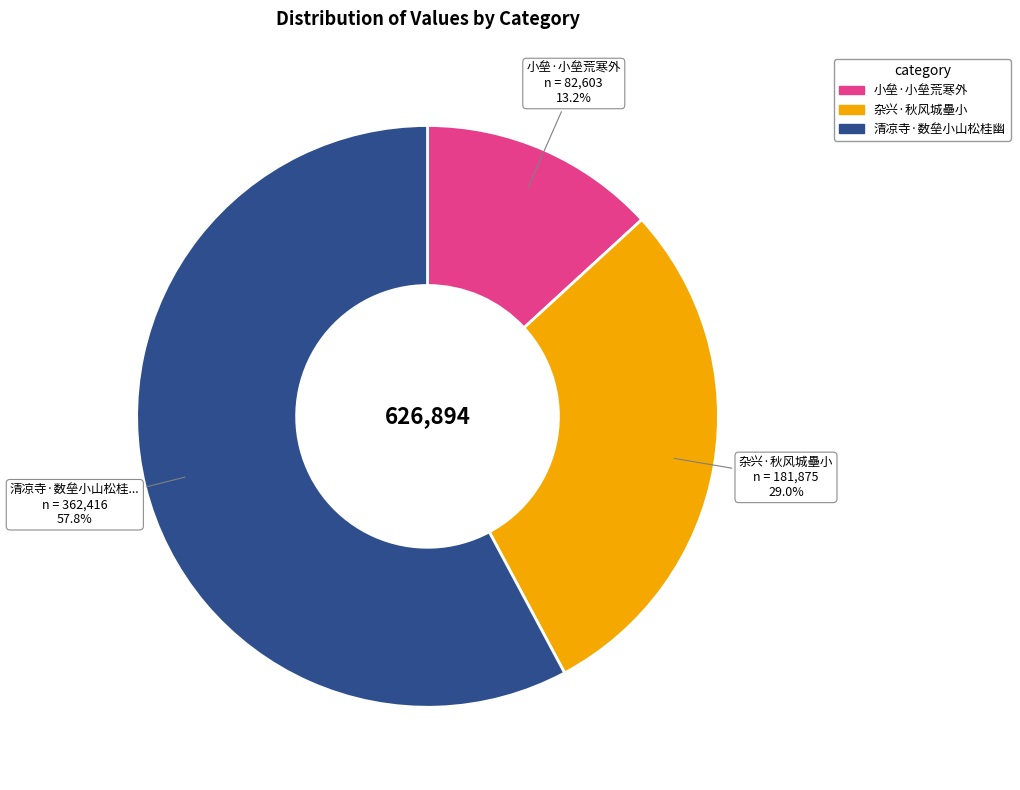

What is the smallest slice in the pie chart?

小垒·小垒荒寒外